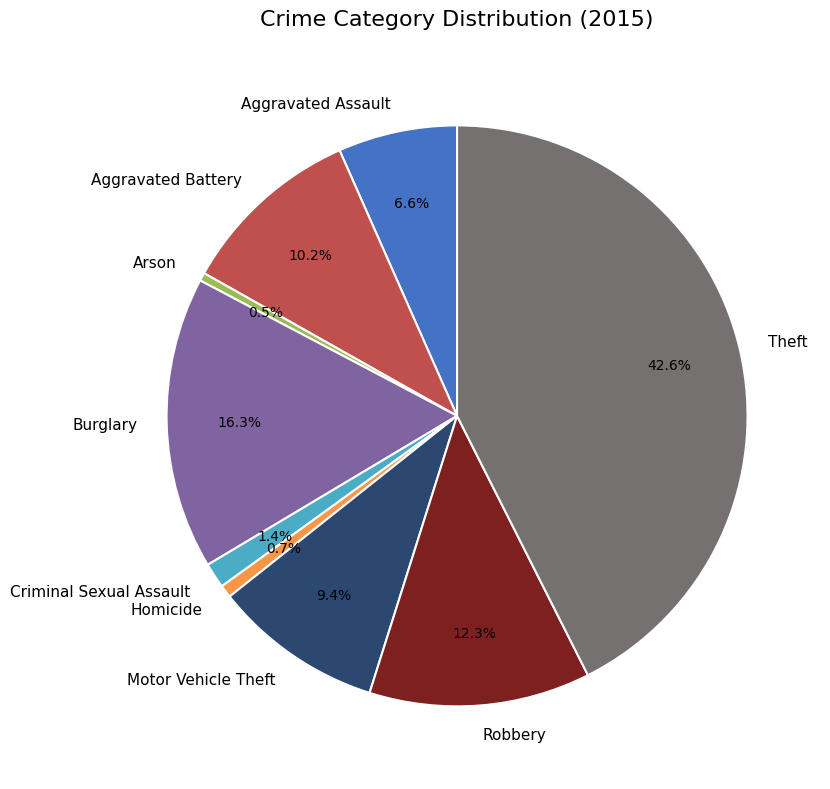

What is the ratio of the value at Theft to the value at Arson?

93.4